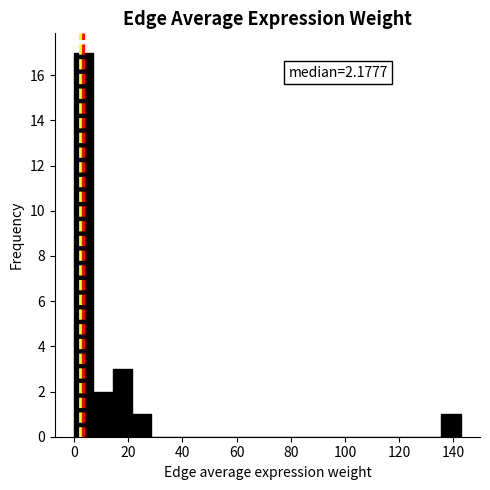

Read against the x-axis, roughly where is the centre of the tallest bar?

4